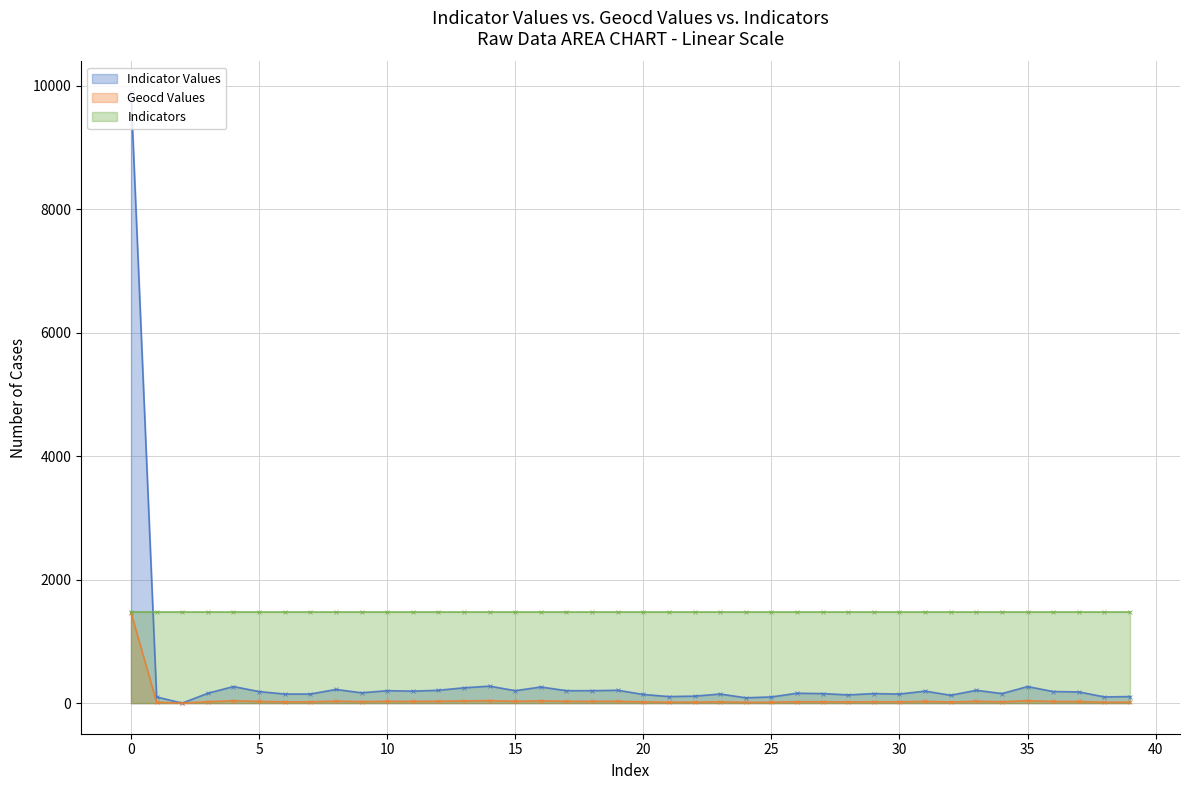

What is the difference between the second highest and minimum values in the Geocd Values series?

41